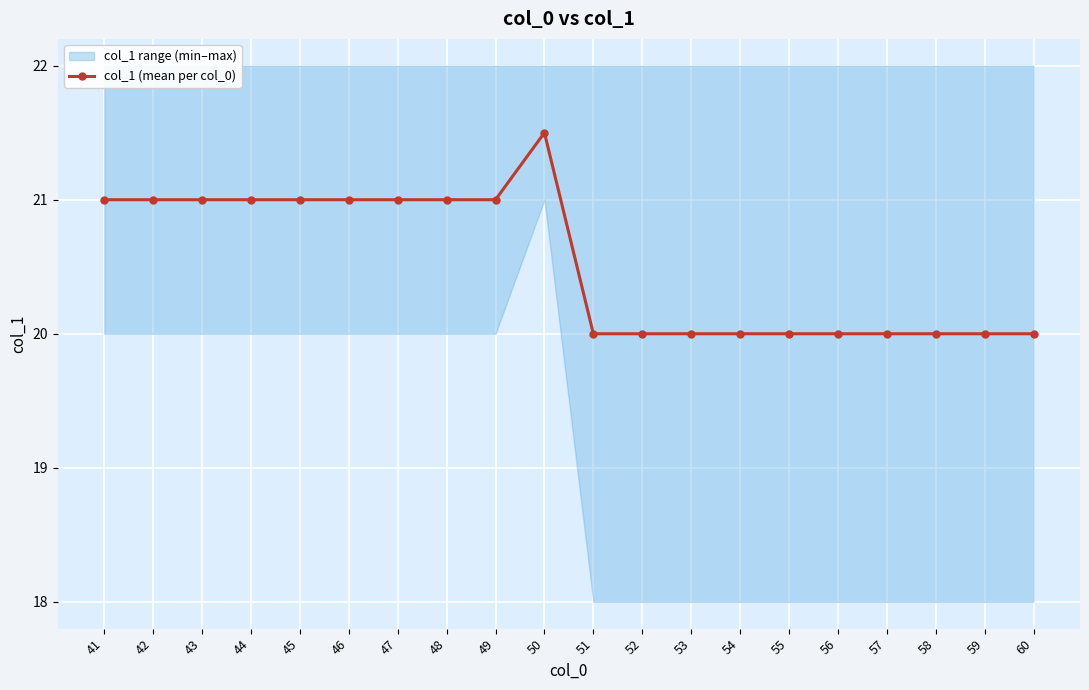

List the labels in order of value, smallest first.

51, 52, 53, 54, 55, 56, 57, 58, 59, 60, 41, 42, 43, 44, 45, 46, 47, 48, 49, 50